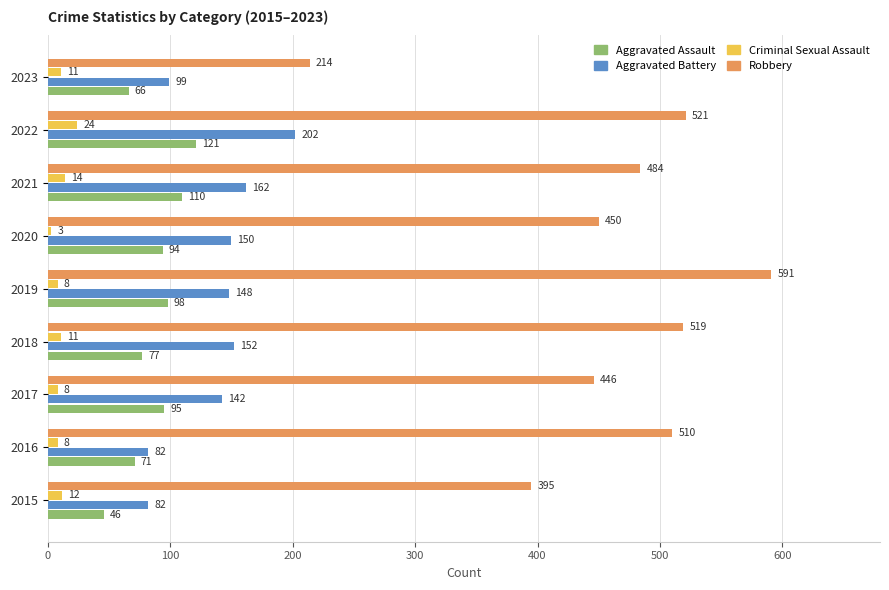

List the series in order of their peak value, lowest first.

Criminal Sexual Assault, Aggravated Assault, Aggravated Battery, Robbery